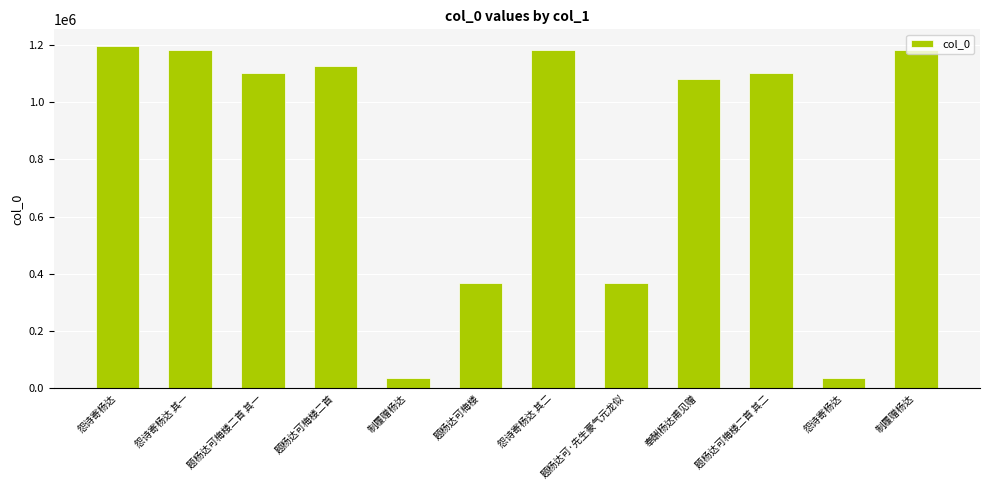

Reading left to right, list all the values displayed in this chart.

怨诗寄杨达=1195072	怨诗寄杨达 其一=1181765	题杨达可梅楼二首 其一=1101455	题杨达可梅楼二首=1126653	制履赠杨达=36118	题杨达可梅楼=367622	怨诗寄杨达 其二=1181766	题杨达可·先生豪气元龙似=367720	奉酬杨达甫见赠=1081107	题杨达可梅楼二首 其二=1101456	怨诗寄杨达=36102	制履赠杨达=1181763